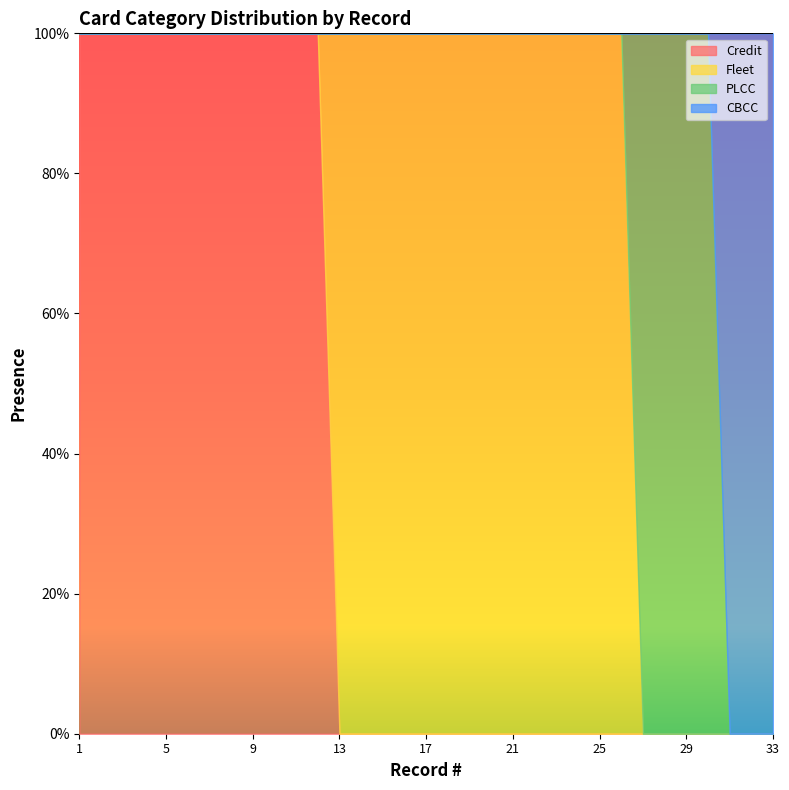

Is it true that Credit equals 0 at 29?

True